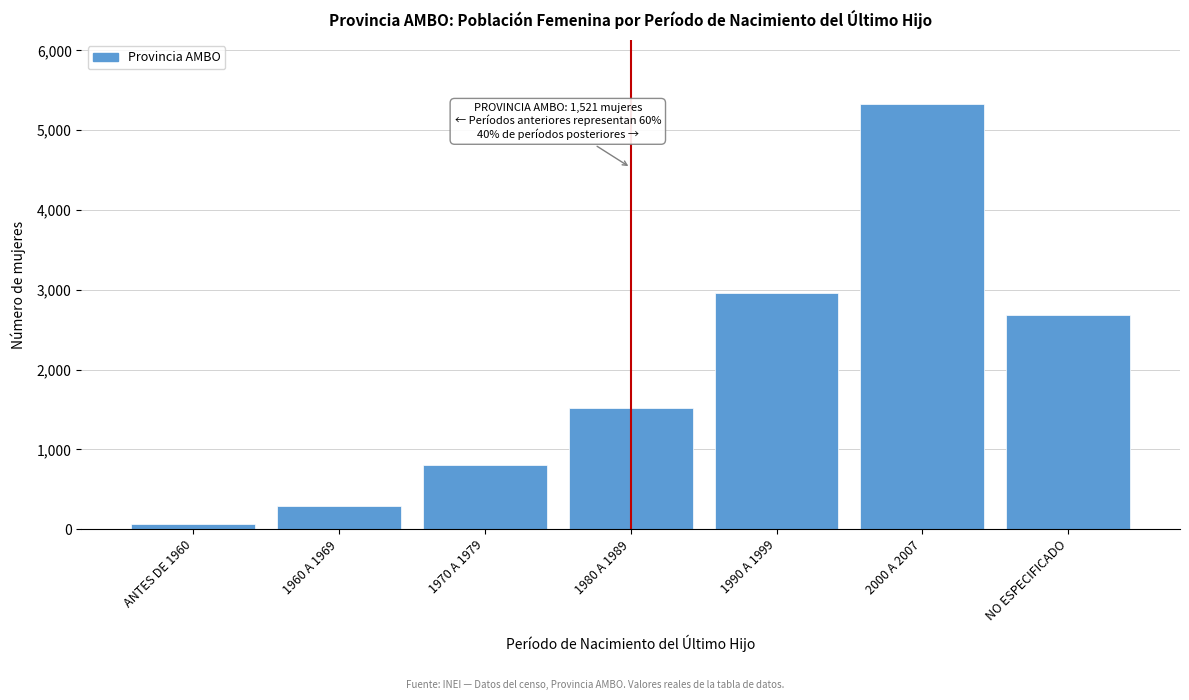

Reading left to right, what are all the values shown in this chart?

ANTES DE 1960=68	1960 A 1969=284	1970 A 1979=808	1980 A 1989=1521	1990 A 1999=2953	2000 A 2007=5330	NO ESPECIFICADO=2679